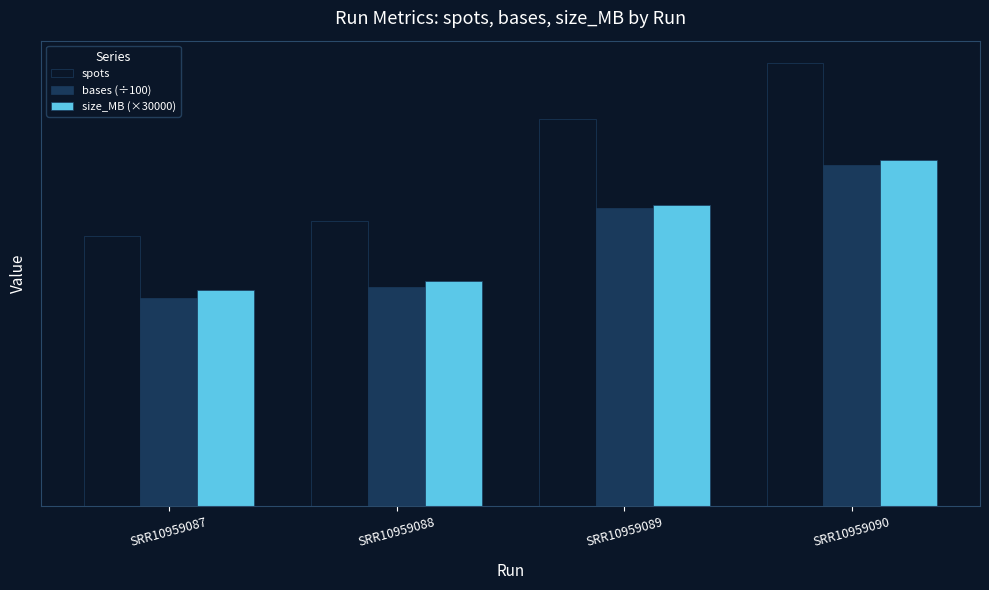

At which category does the chart reach its peak across all series?

SRR10959090